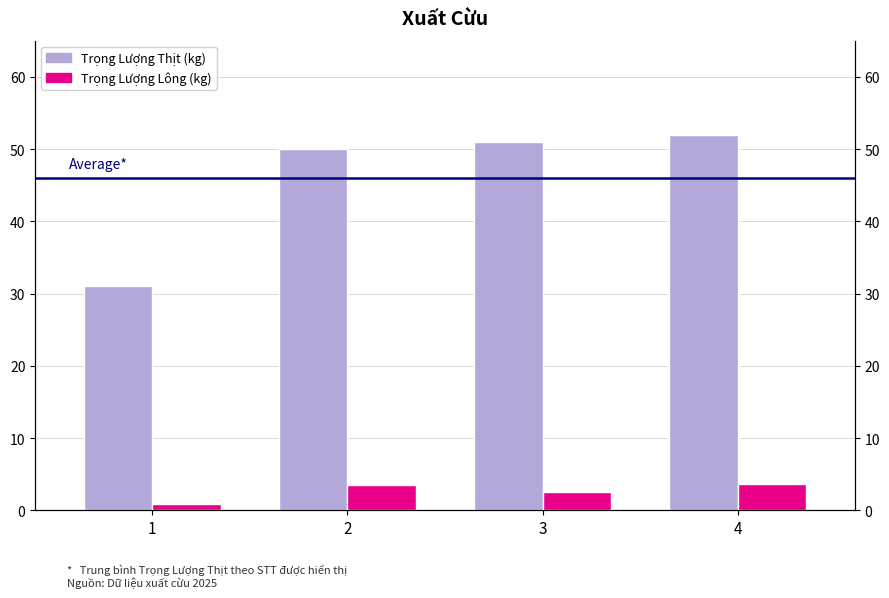

What is the maximum value shown in the chart?

52.0